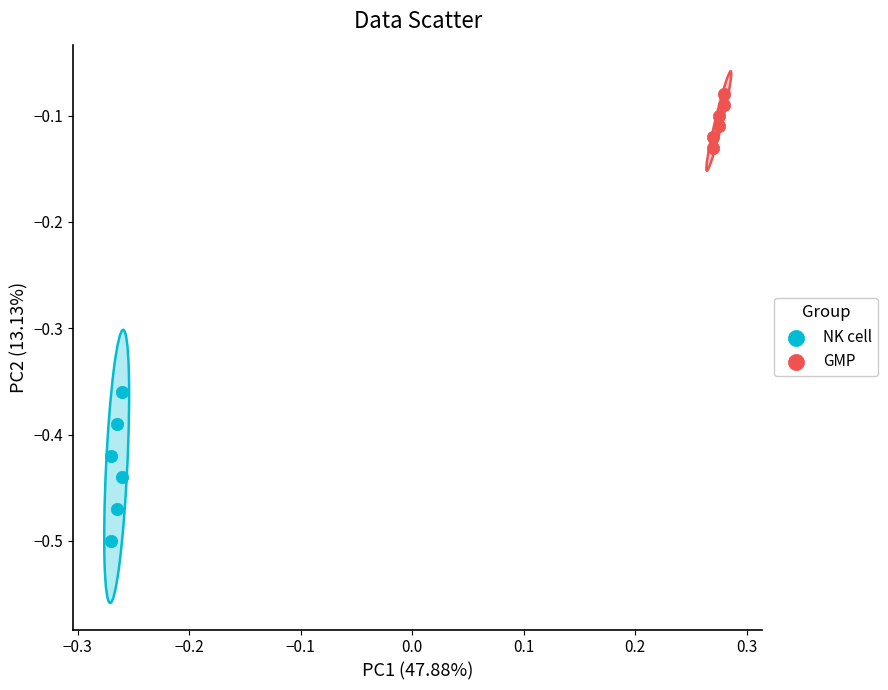

Which series contains the highest Y value?

GMP